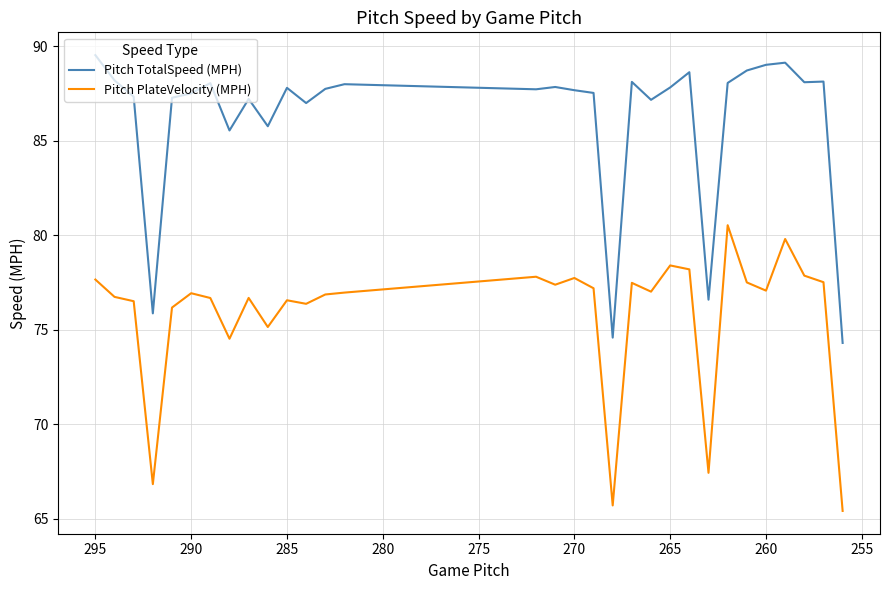

What is the greatest value displayed?

89.5